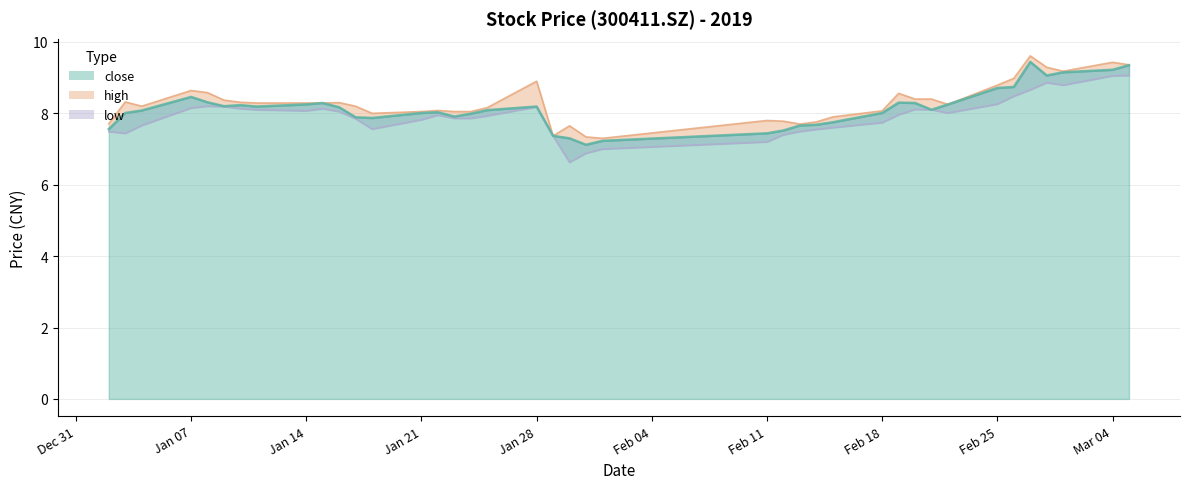

Reading left to right, list all the values displayed in this chart.

close: 7.6	8.0	8.1	8.5	8.3	8.2	8.2	8.2	8.2	8.3	8.2	7.9	7.9	8.0	8.0	7.9	8.0	8.1	8.2	7.4	7.3	7.1	7.2	7.4	7.5	7.7	7.7	7.8	8.0	8.3	8.3	8.1	8.2	8.7	8.7	9.4	9.1	9.2	9.2	9.3
high: 7.7	8.3	8.2	8.6	8.6	8.4	8.3	8.3	8.3	8.3	8.3	8.2	8.0	8.1	8.1	8.1	8.1	8.2	8.9	7.4	7.7	7.3	7.3	7.8	7.8	7.7	7.8	7.9	8.1	8.6	8.4	8.4	8.2	8.8	9.0	9.6	9.3	9.2	9.4	9.4
low: 7.5	7.4	7.7	8.2	8.2	8.2	8.1	8.1	8.1	8.1	8.1	7.8	7.6	7.8	8.0	7.9	7.9	7.9	8.2	7.4	6.6	6.9	7.0	7.2	7.4	7.5	7.5	7.6	7.7	8.0	8.1	8.1	8.0	8.3	8.5	8.7	8.9	8.8	9.1	9.1